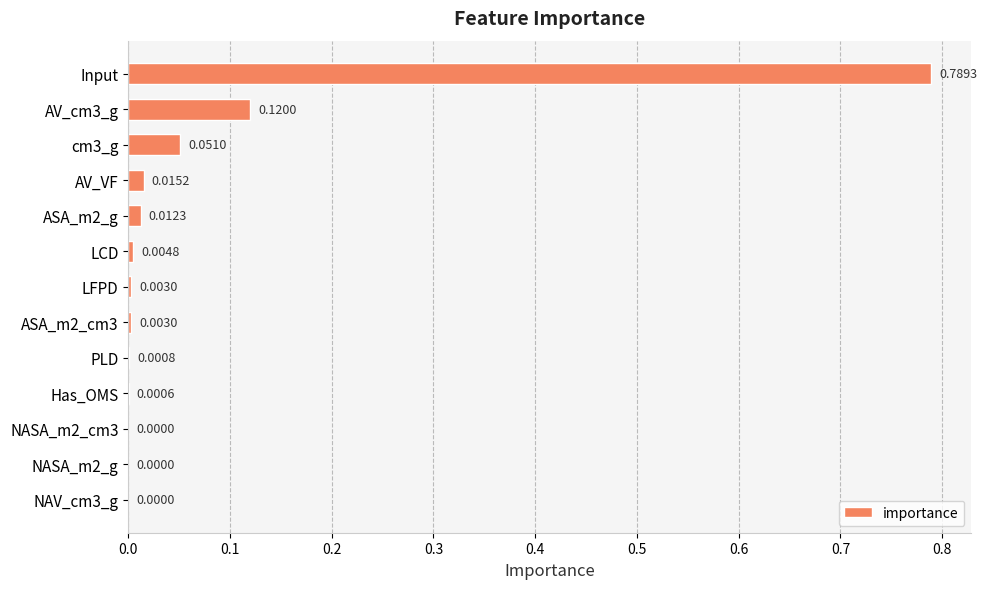

Are the bars horizontal?

Yes